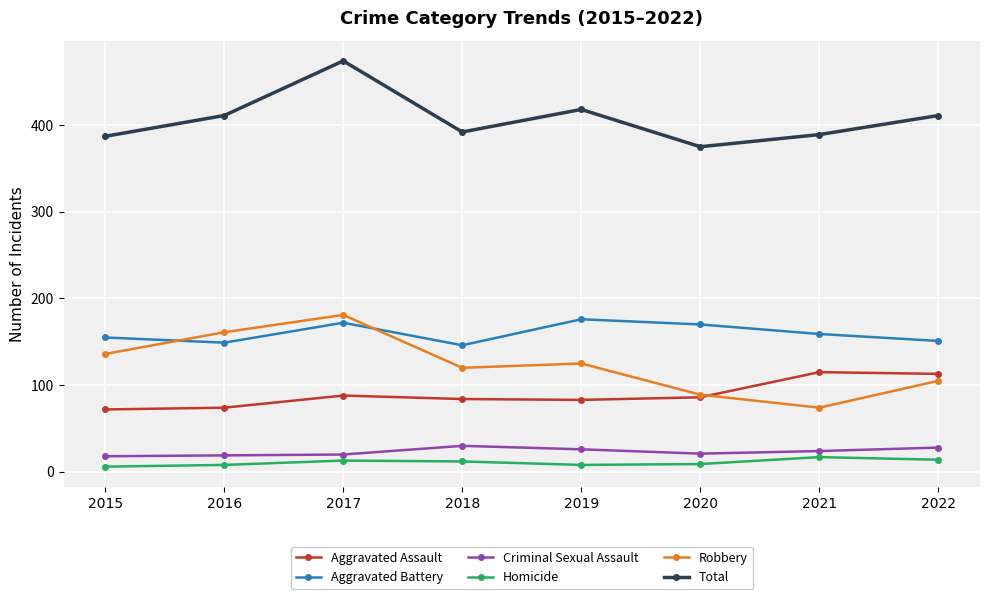

True or false: Homicide has a value of 6 at 2015.

True